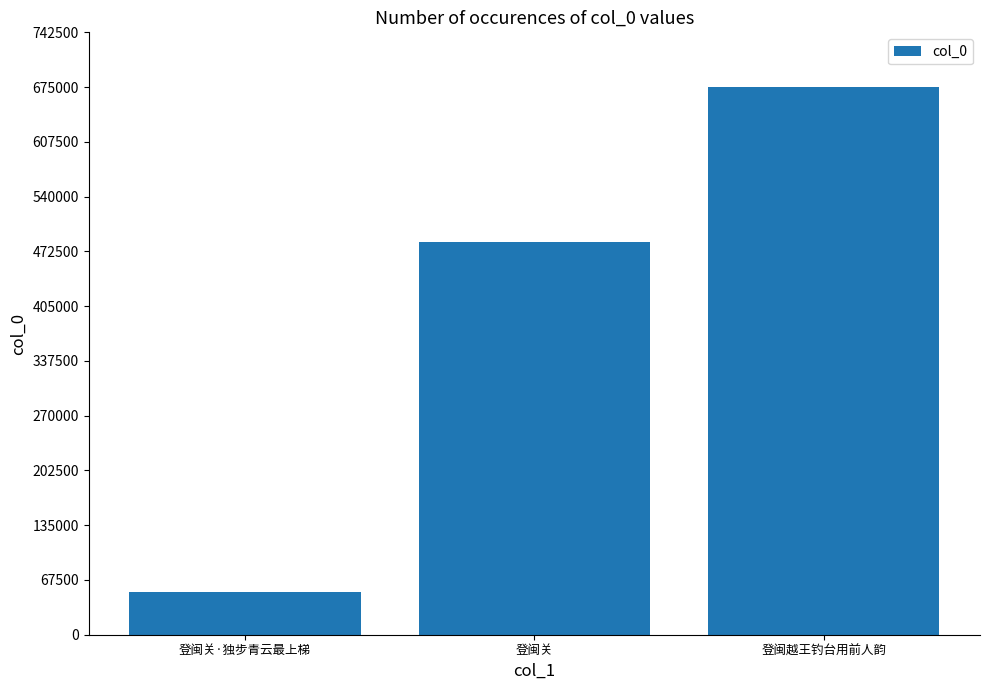

How many distinct data groups are displayed?

1